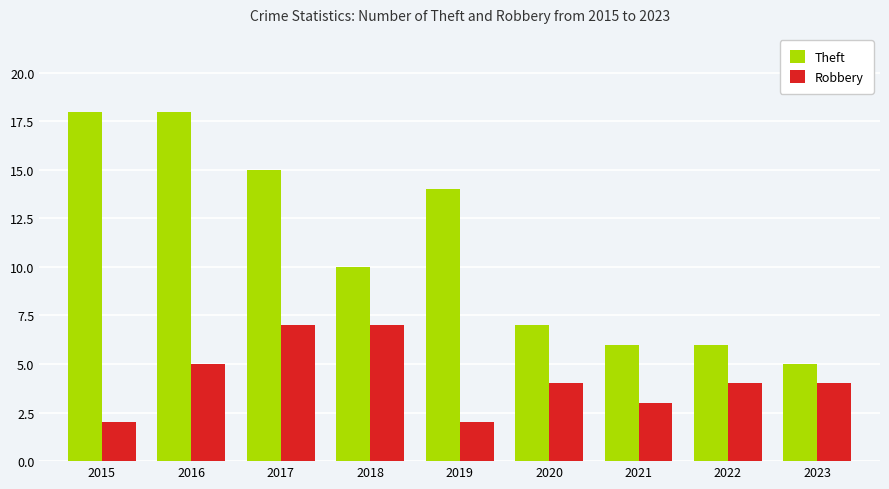

The Robbery series shows 8 at 2016. True or false?

False